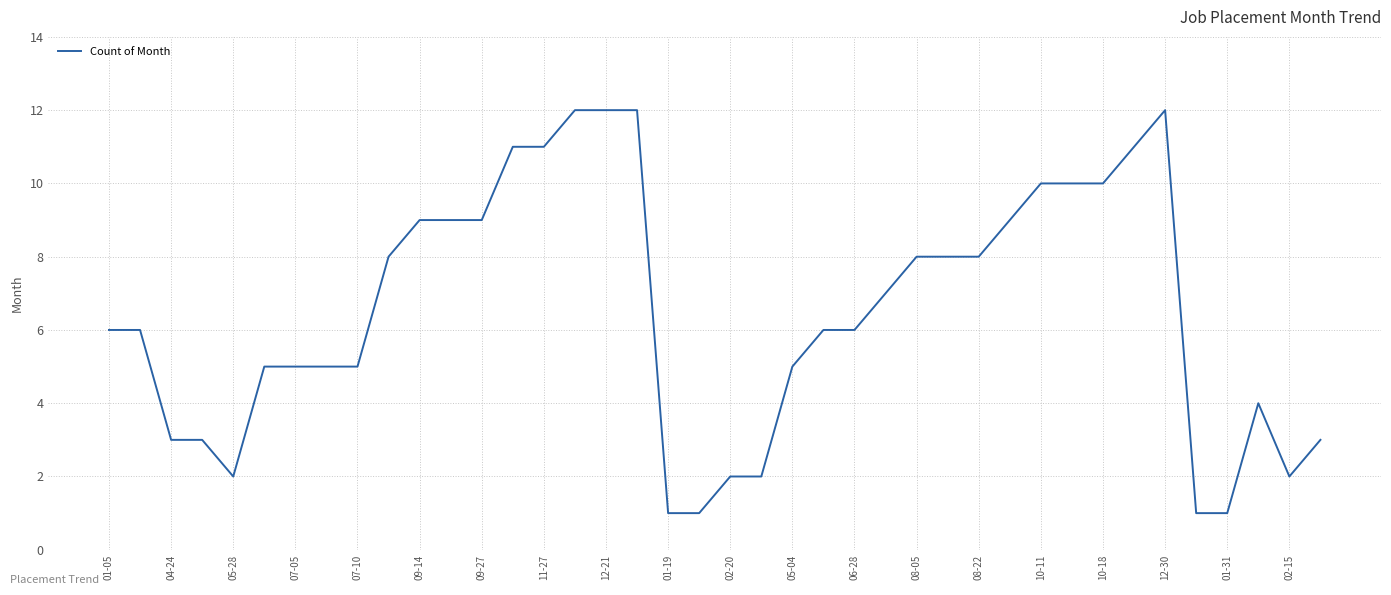

What is the maximum value shown in the chart?

12